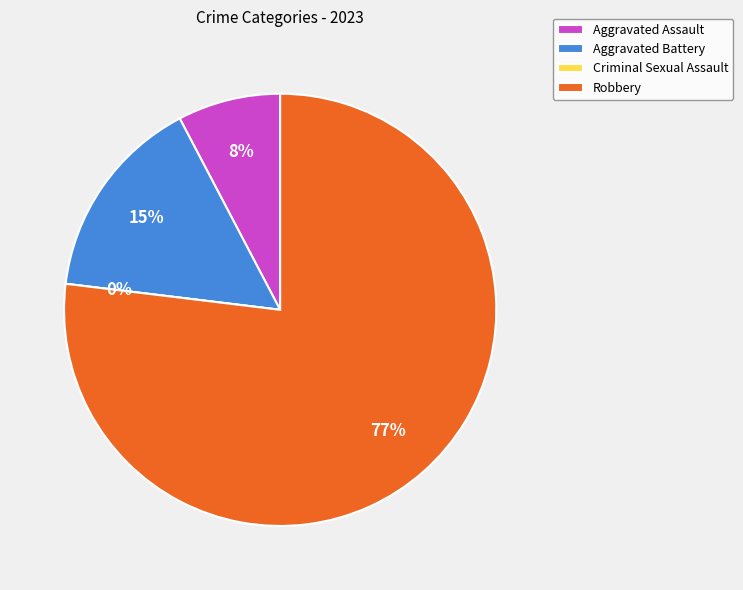

True or false: Robbery accounts for 77% of the total.

True